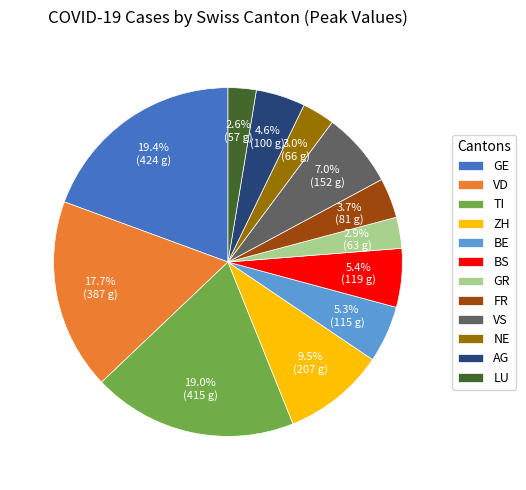

To the nearest percent, what is the difference between the largest and smallest slice percentages?

17%